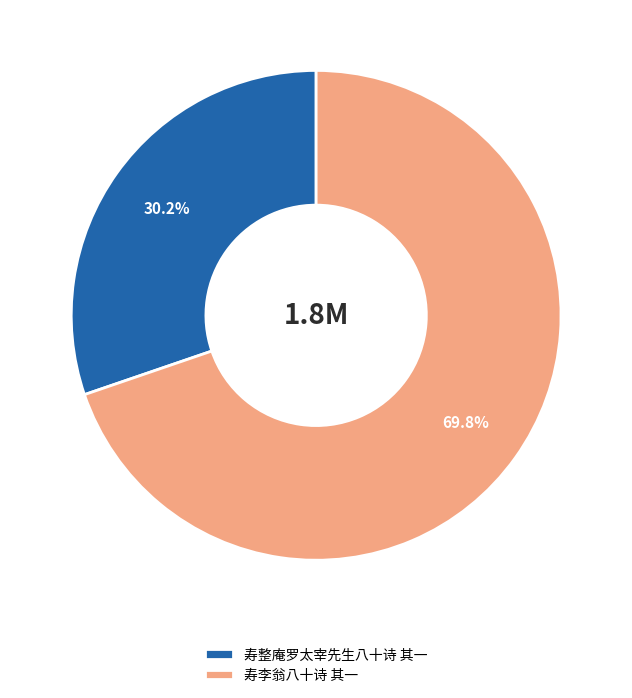

To the nearest percent, what percentage of the pie is 寿整庵罗太宰先生八十诗 其一?

30%